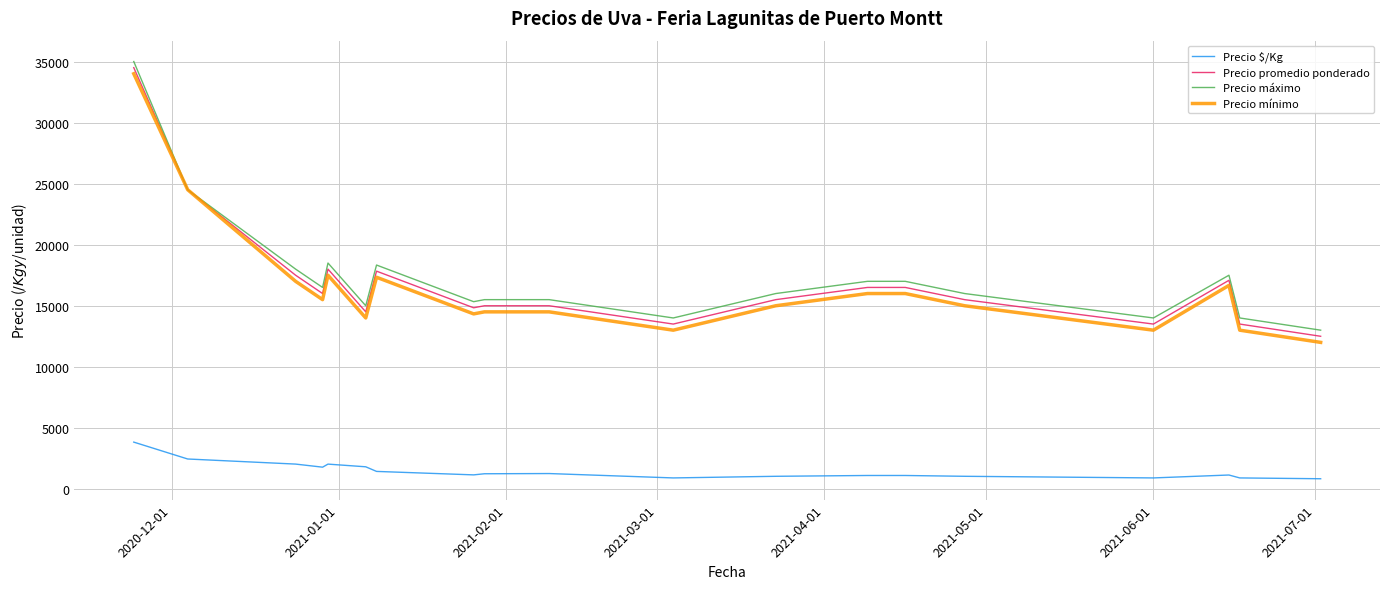

True or false: Precio $/Kg and Precio máximo cross at least once.

False